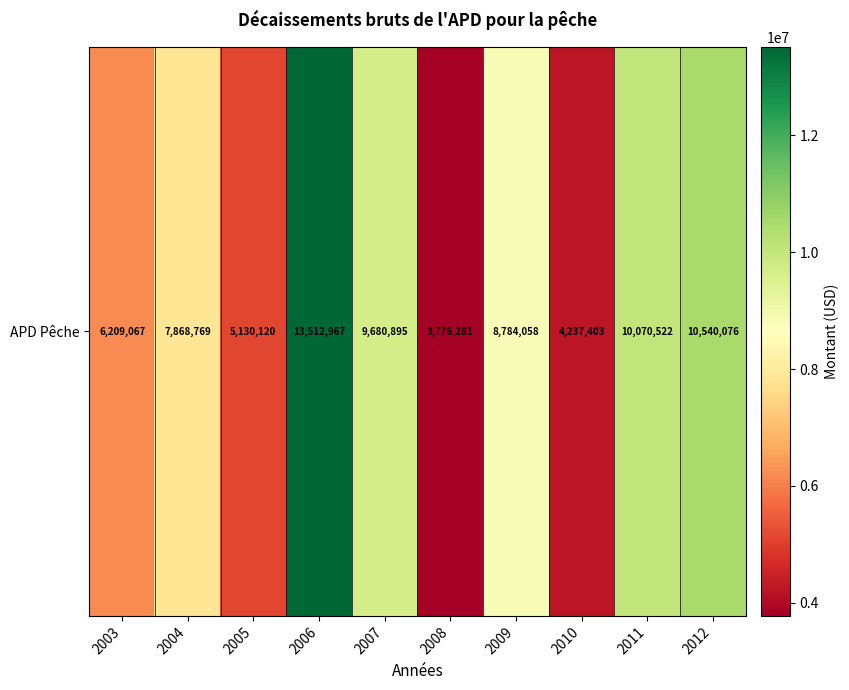

What is the sum of all values?

79810158